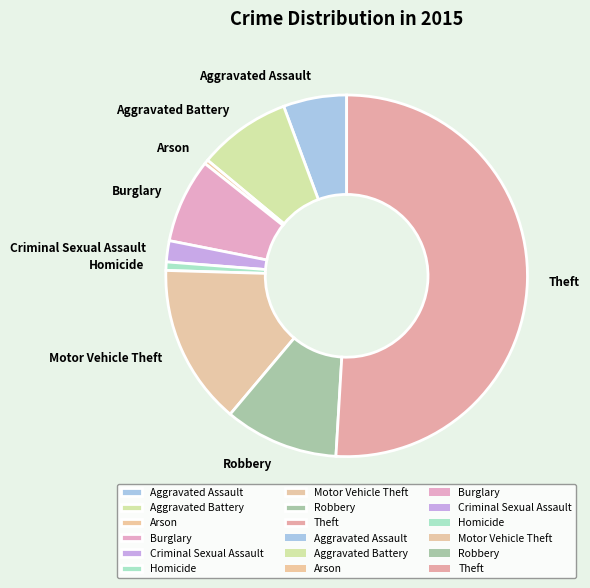

How many slices are in this pie chart?

9